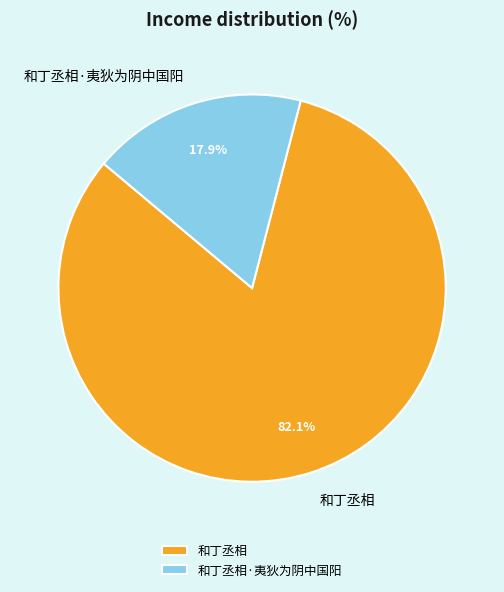

Approximately how many times larger is the value at 和丁丞相 compared to 和丁丞相·夷狄为阴中国阳?

4.6